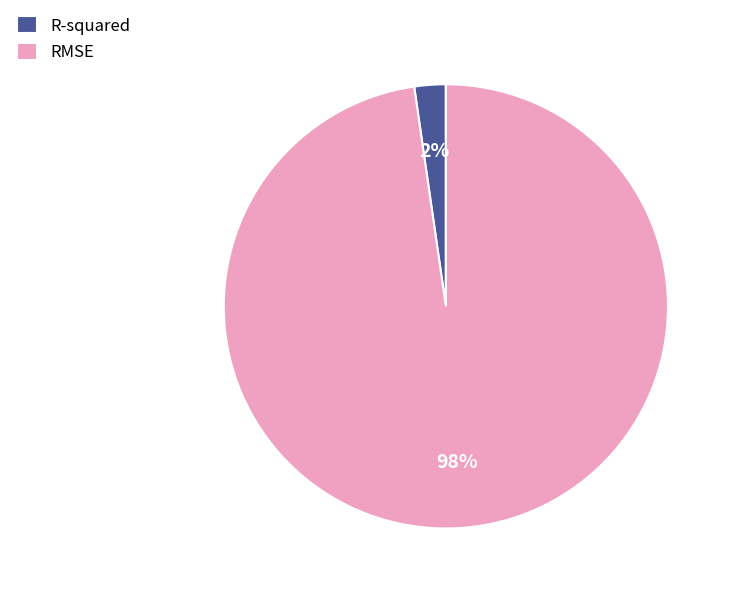

To the nearest percent, what portion does R-squared represent?

2%